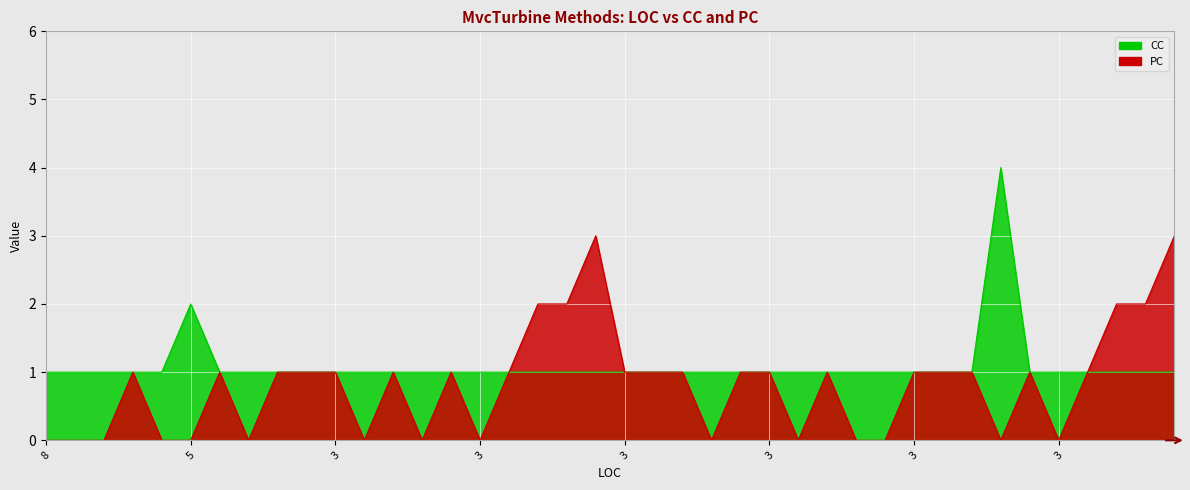

True or false: CC and PC intersect in this chart.

False